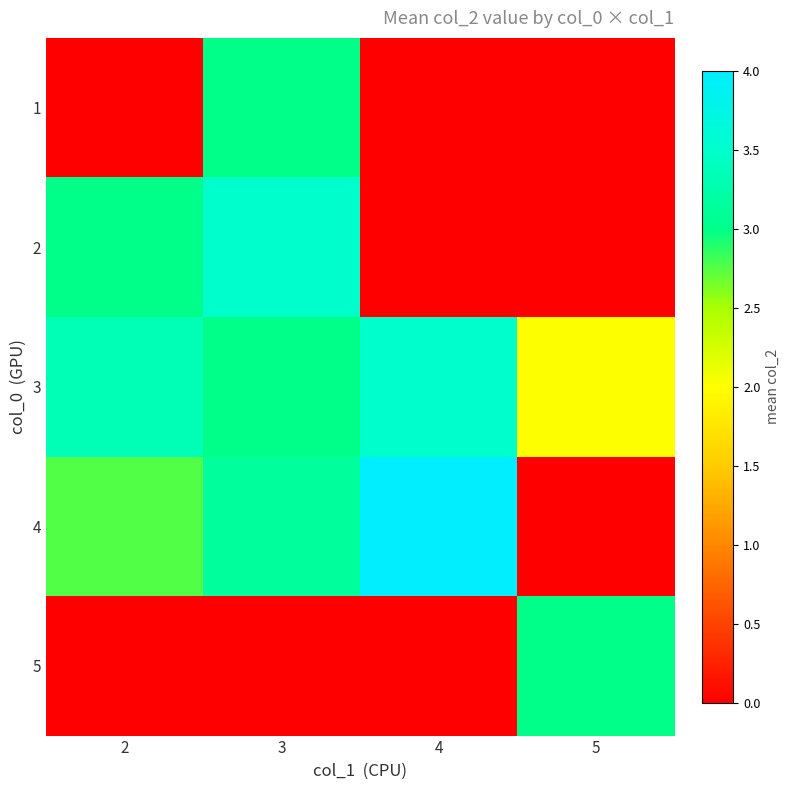

What is the spread (max minus min) of values at 5?

3.0